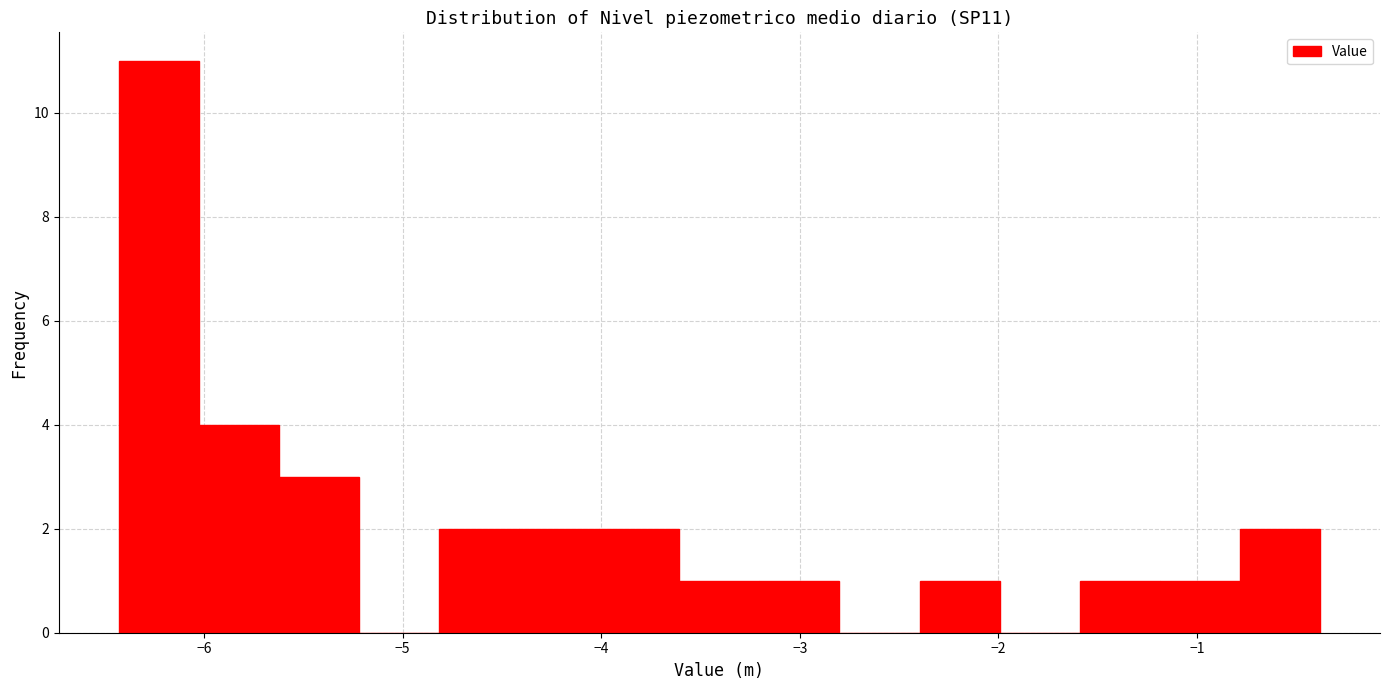

Over which range of the x-axis is the bar tallest?

-6.4 to -6.0